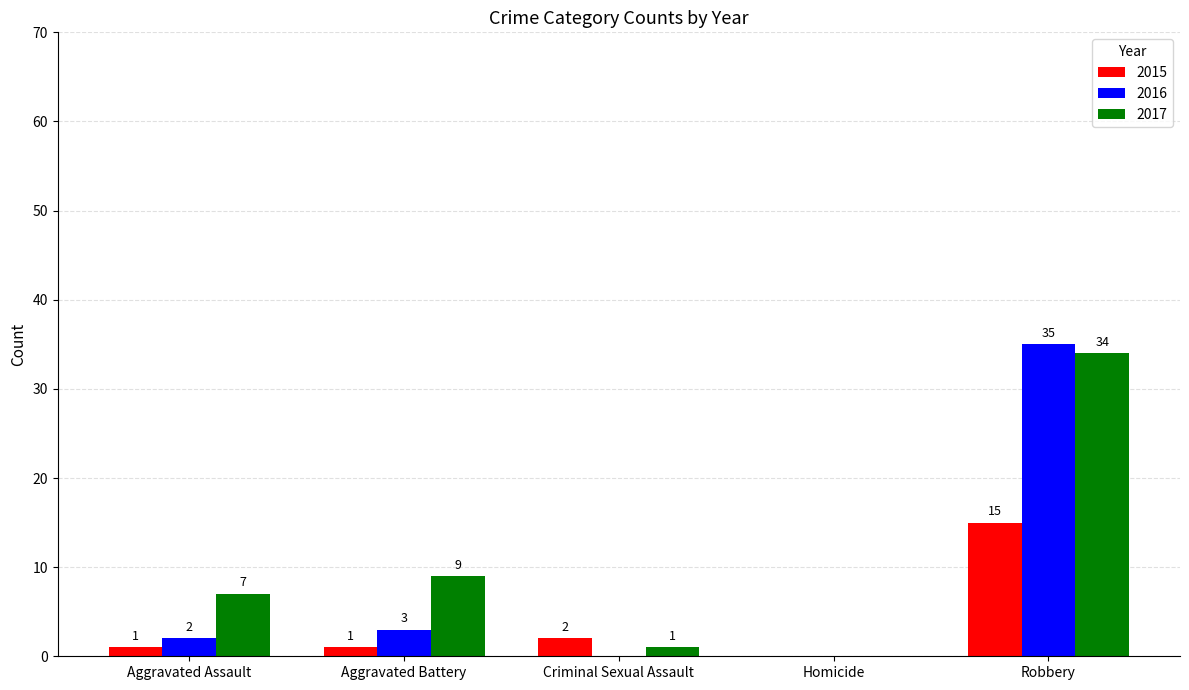

How many categories are shown in the chart?

5